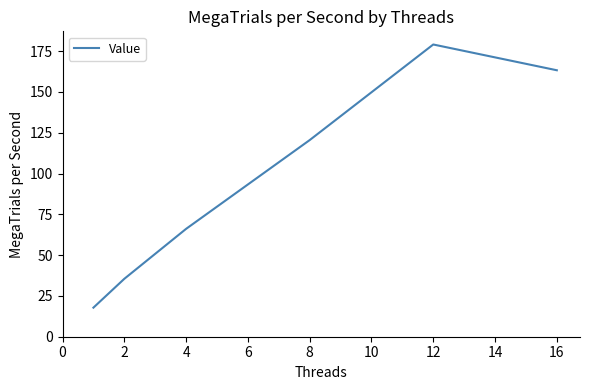

What is the smallest value displayed?

17.8